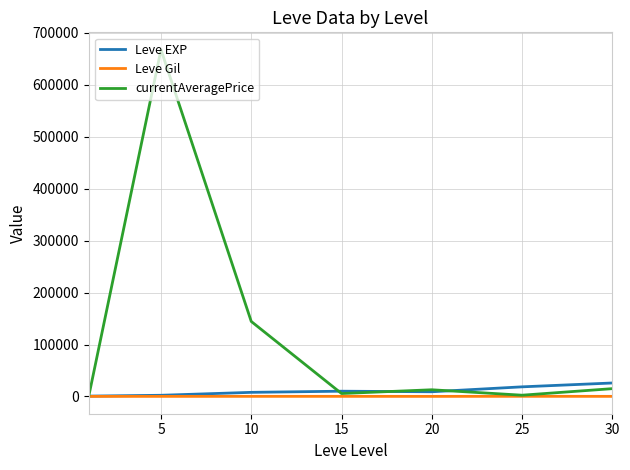

Which series has the largest range (max minus min)?

currentAveragePrice